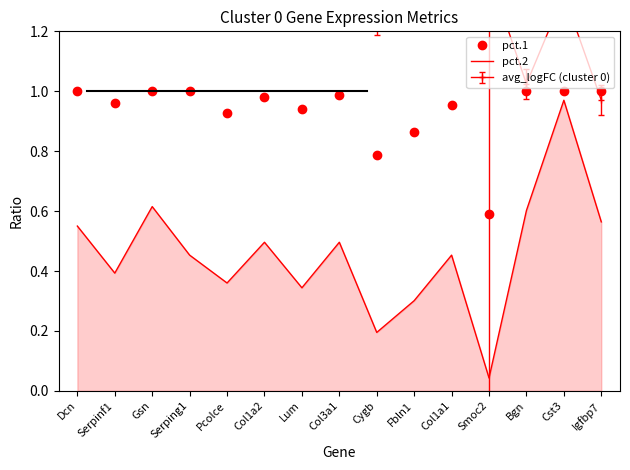

In pct.1, how many points are higher than both neighbors (excluding endpoints)?

3